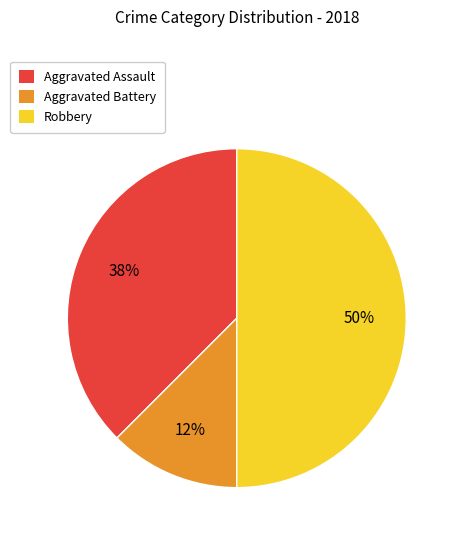

To the nearest percent, what portion does Robbery represent?

50%